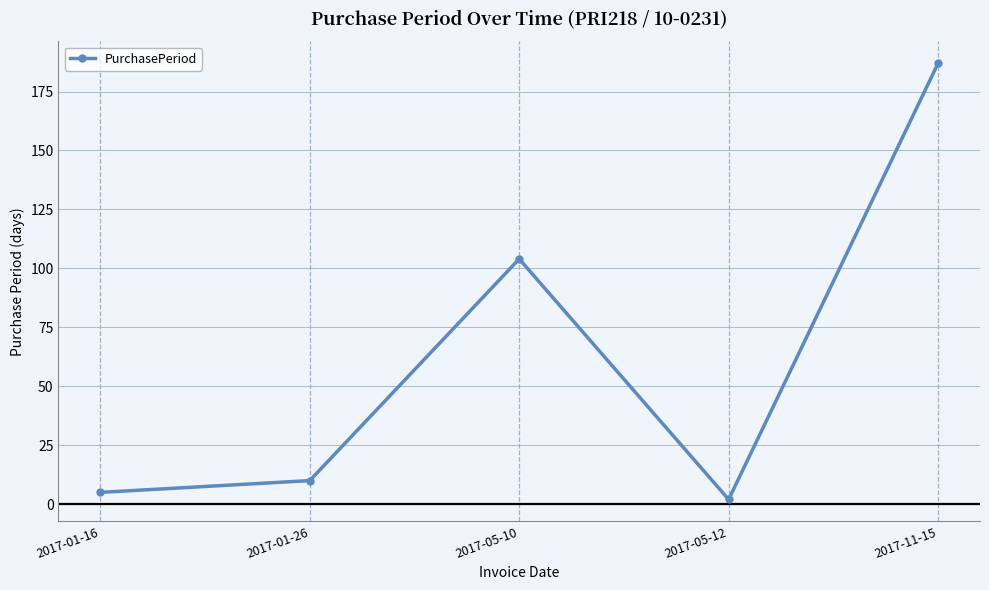

True or false: the data shows 187 at 2017-11-15.

True